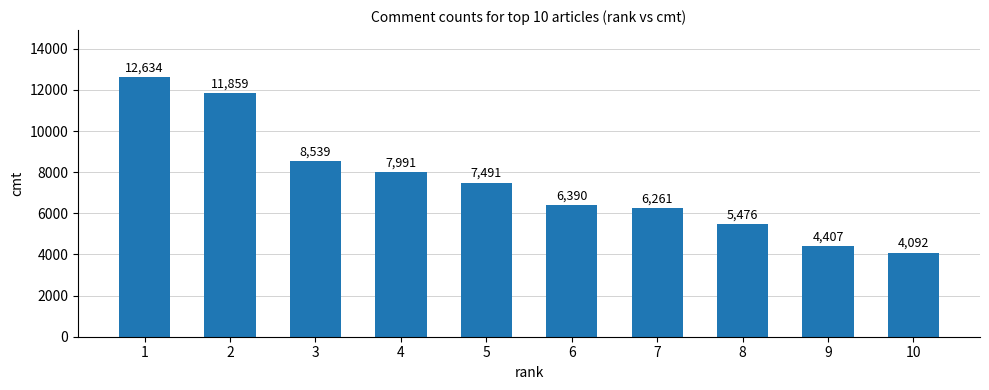

Approximately how many times larger is the value at 4 compared to 2?

0.7